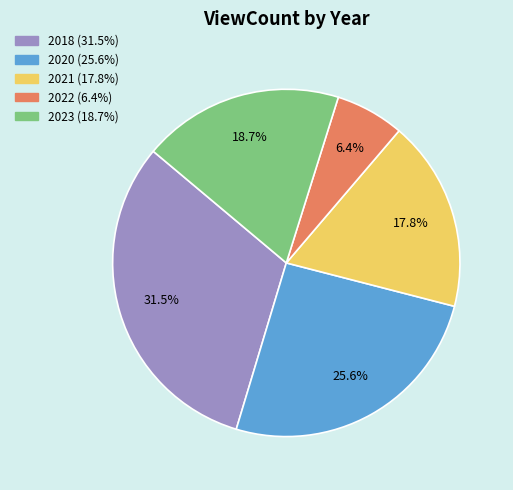

Is there any slice that represents more than half of the pie?

No